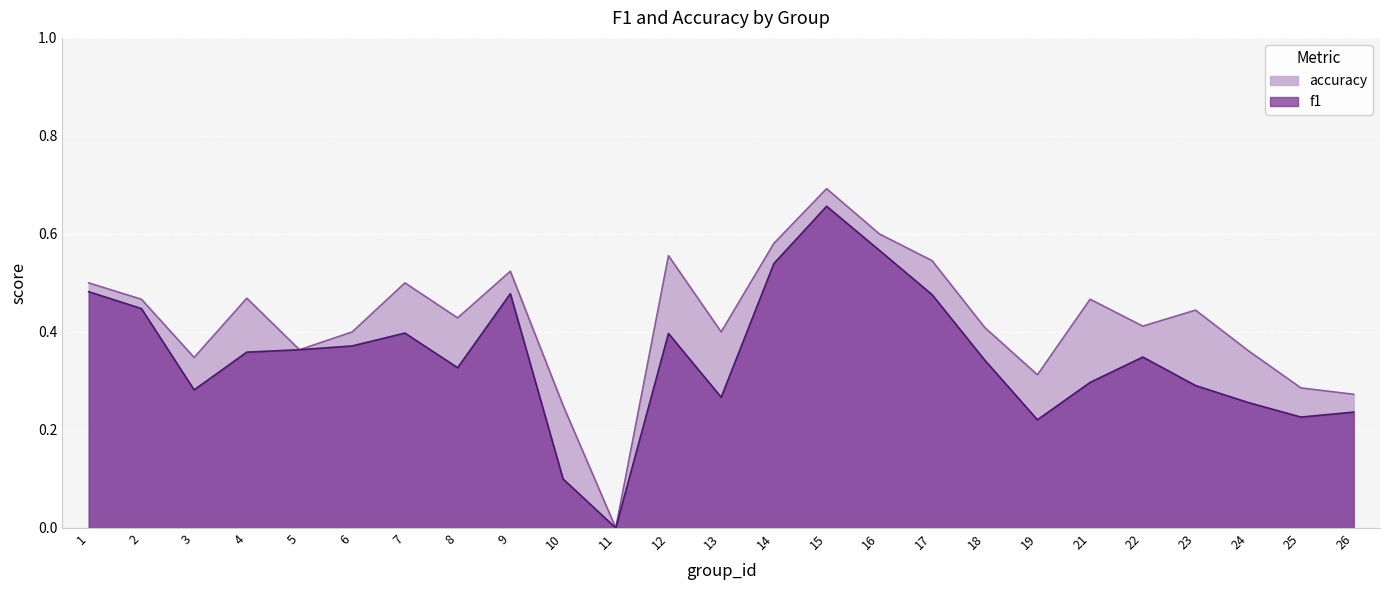

Reading left to right, list all the values displayed in this chart.

f1: 1=0.5	2=0.4	3=0.3	4=0.4	5=0.4	6=0.4	7=0.4	8=0.3	9=0.5	10=0.1	11=0.0	12=0.4	13=0.3	14=0.5	15=0.7	16=0.6	17=0.5	18=0.3	19=0.2	21=0.3	22=0.3	23=0.3	24=0.3	25=0.2	26=0.2
accuracy: 1=0.5	2=0.5	3=0.3	4=0.5	5=0.4	6=0.4	7=0.5	8=0.4	9=0.5	10=0.2	11=0.0	12=0.6	13=0.4	14=0.6	15=0.7	16=0.6	17=0.5	18=0.4	19=0.3	21=0.5	22=0.4	23=0.4	24=0.4	25=0.3	26=0.3